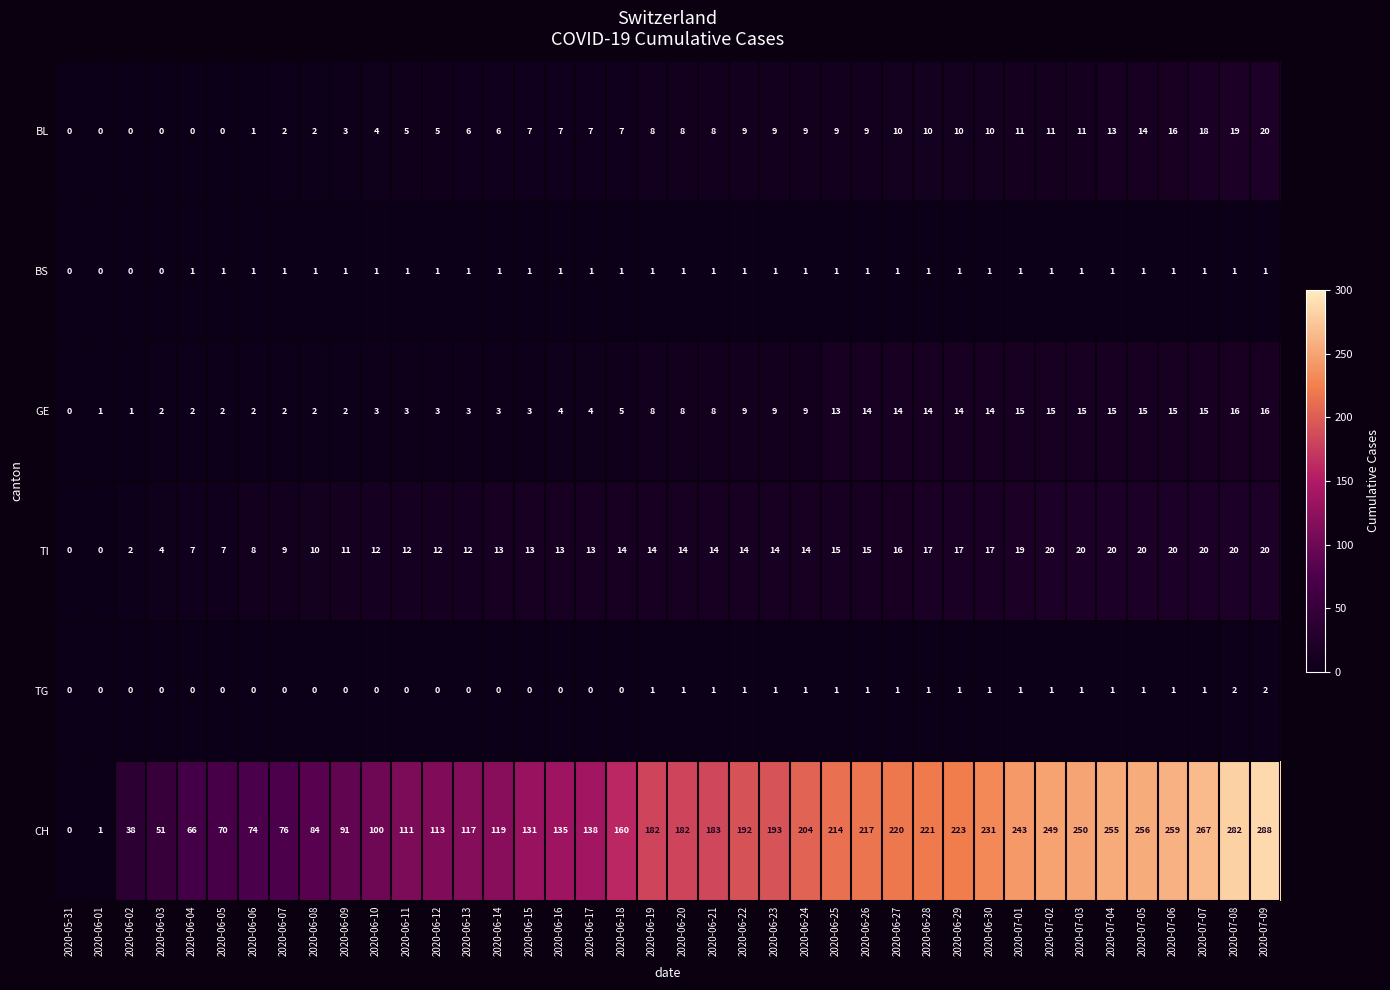

The GE series shows 5 at 2020-06-10. True or false?

False